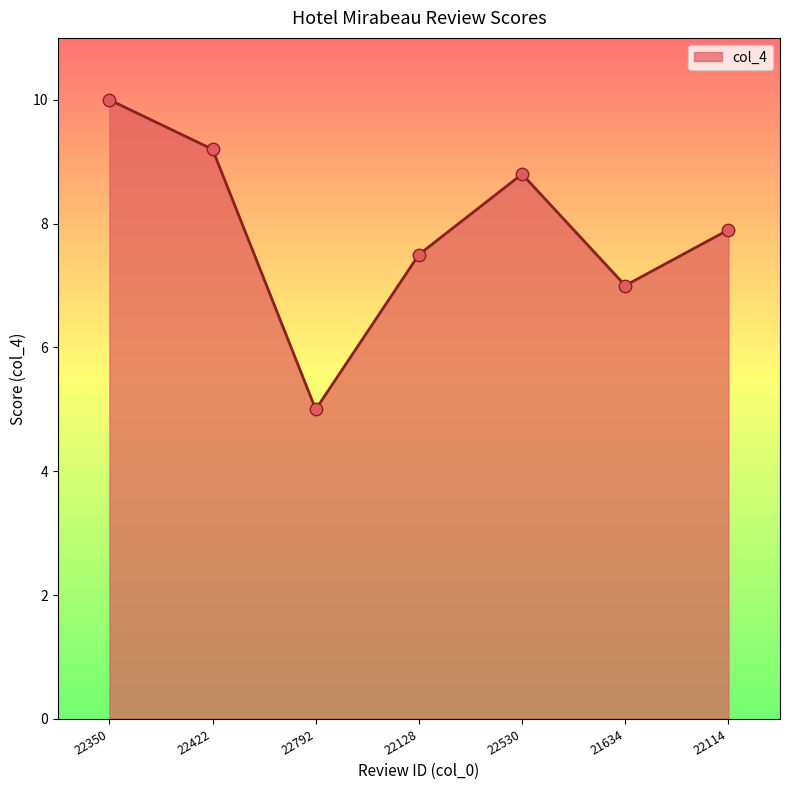

Which has a higher value, 22114 or 22792?

22114